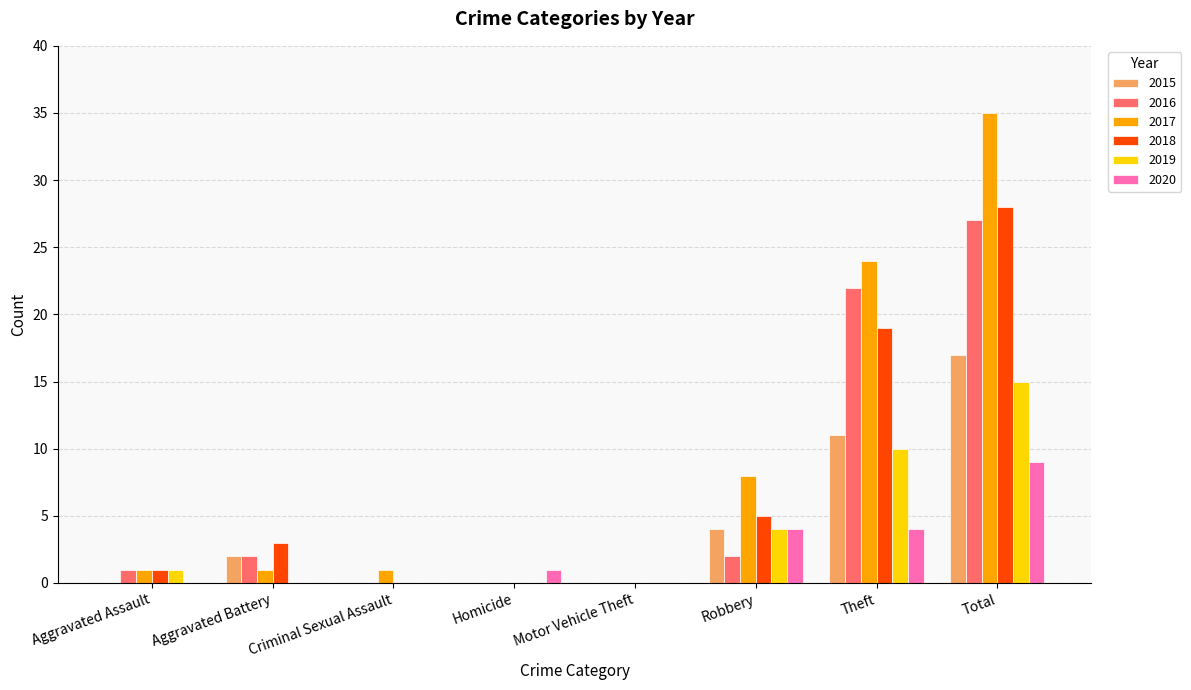

What is the spread (max minus min) of values at Homicide?

1